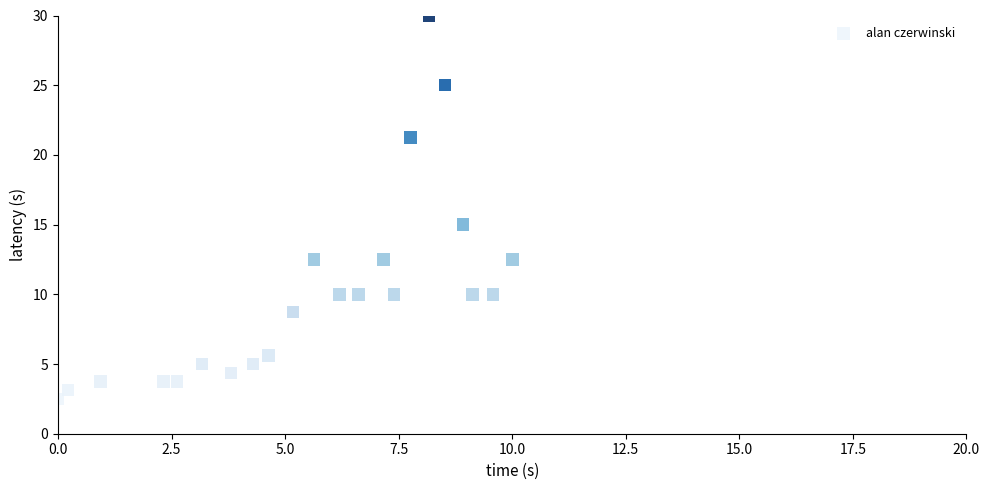

What Y value in the scatter plot is closest to 16?

15.0